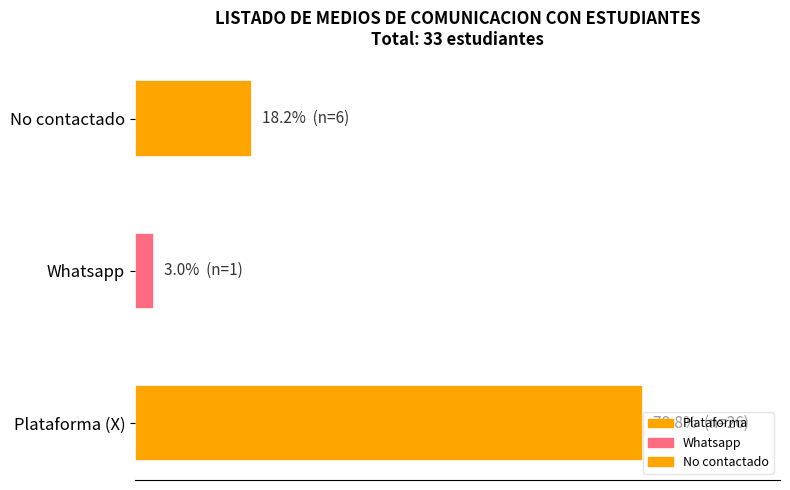

Rank the categories by value from lowest to highest.

Whatsapp, No contactado, Plataforma (X)